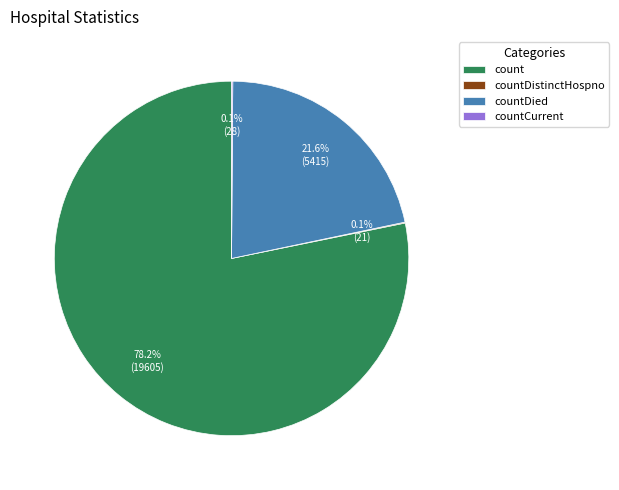

Which slice is the largest?

count